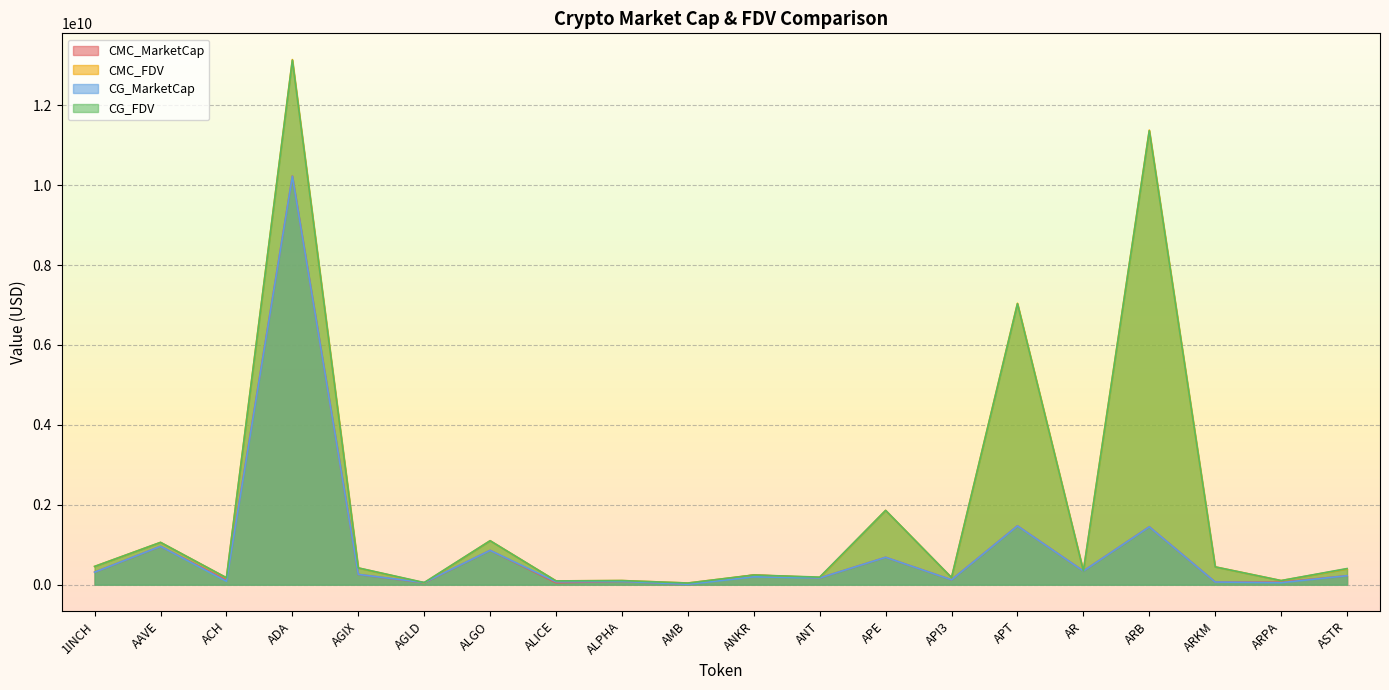

At which category does CMC_MarketCap reach its first local peak?

AAVE